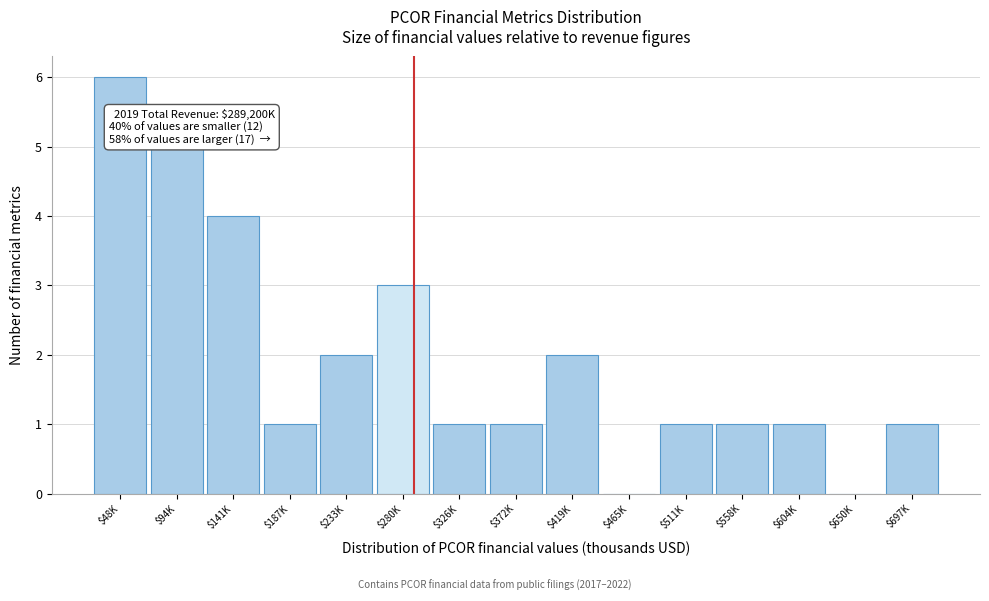

At which category does the chart reach its peak across all series?

$48K